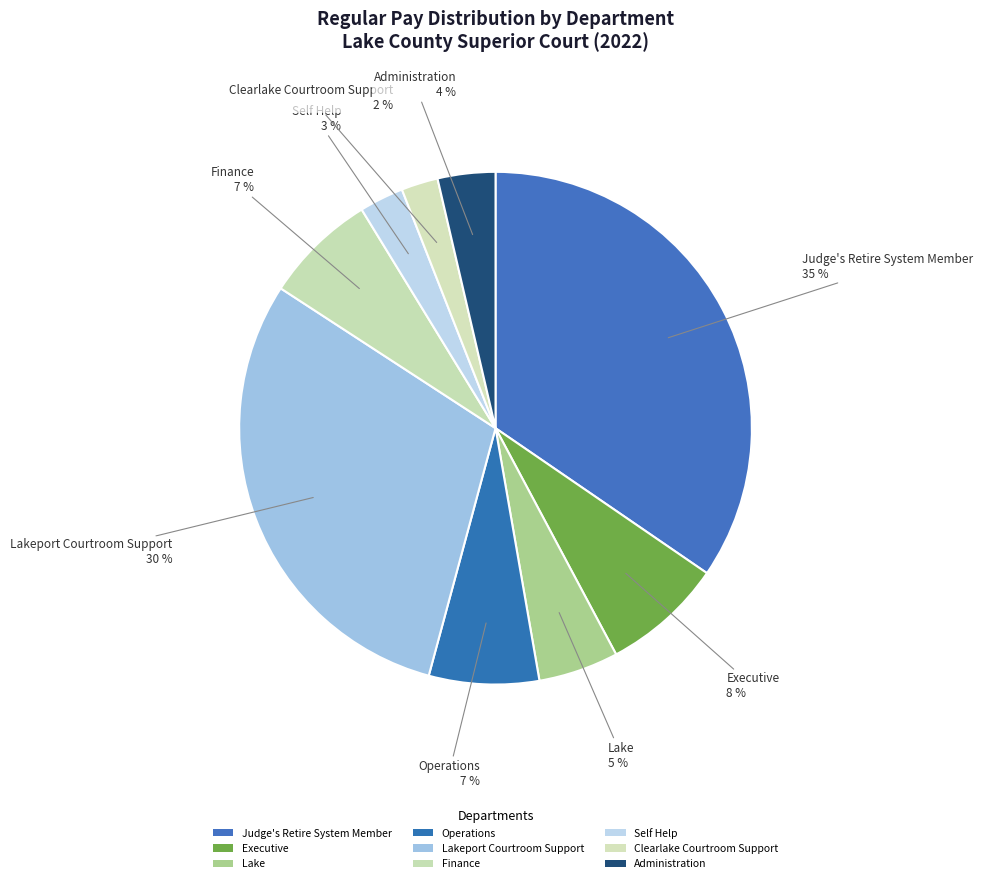

Count the number of slices in the pie.

9